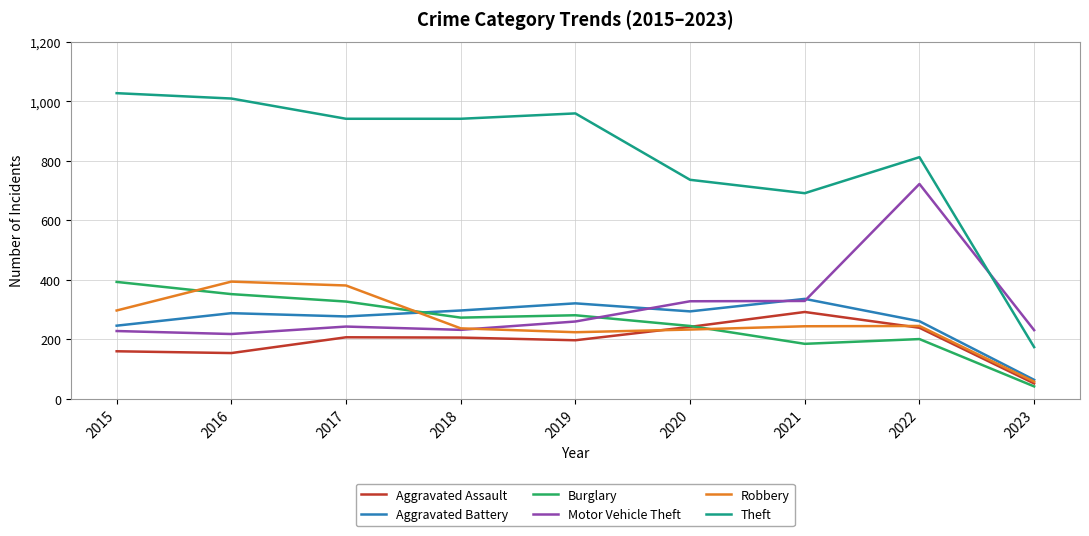

At which label does Burglary reach its minimum?

2023